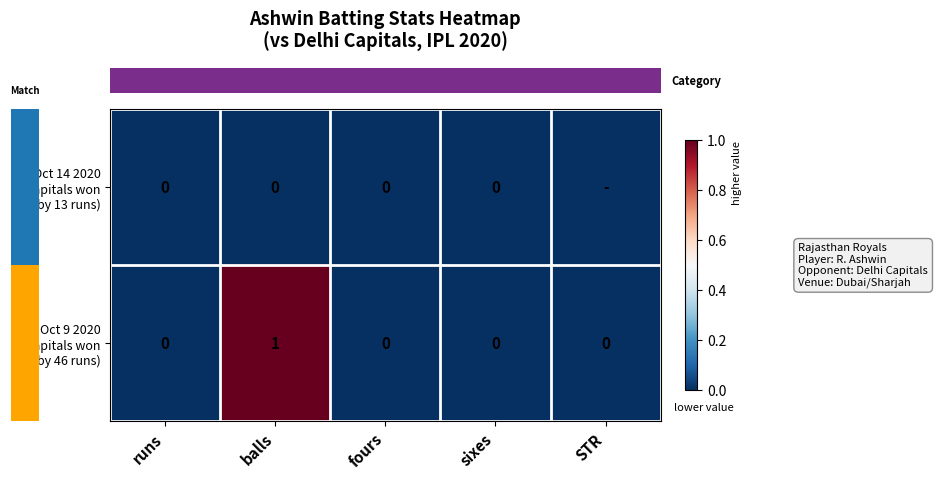

At how many categories does at least one series exceed 0?

1